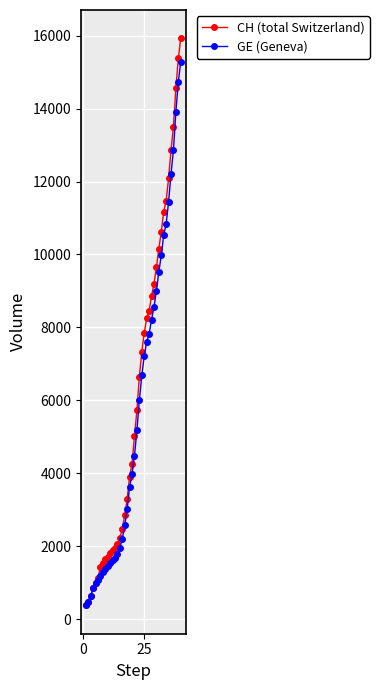

Which series has the largest range (max minus min)?

CH (total Switzerland)